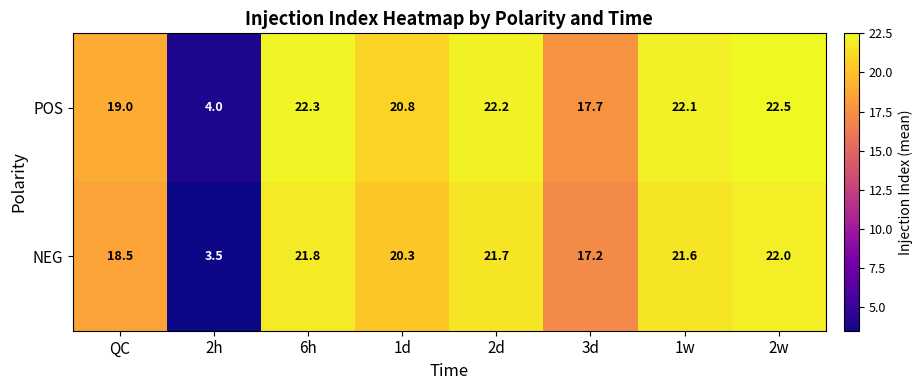

Reading right to left, what are all the values shown in this chart?

POS: 2w=22.5	1w=22.1	3d=17.7	2d=22.2	1d=20.8	6h=22.3	2h=4.0	QC=19.0
NEG: 2w=22.0	1w=21.6	3d=17.2	2d=21.7	1d=20.3	6h=21.8	2h=3.5	QC=18.5